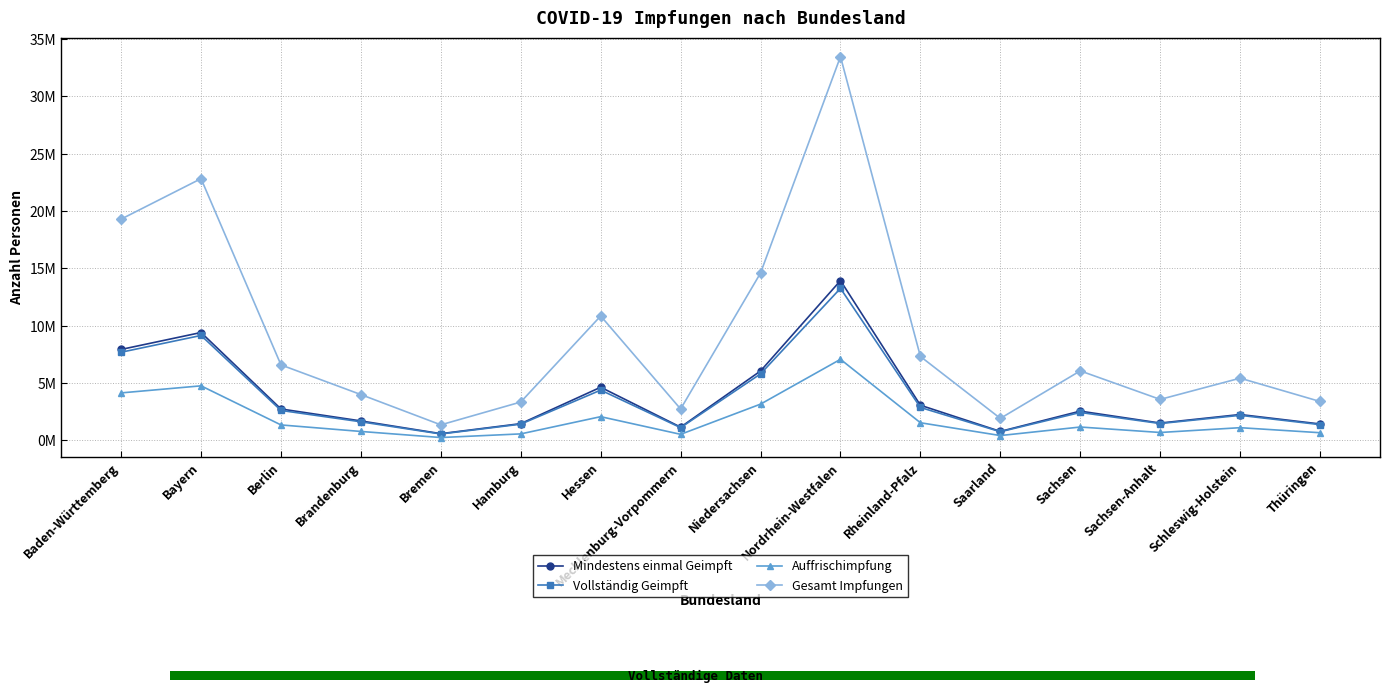

Reading left to right, extract all data points from this chart.

Mindestens einmal Geimpft: Baden-Württemberg=7935347	Bayern=9412794	Berlin=2744059	Brandenburg=1701554	Bremen=590547	Hamburg=1464591	Hessen=4640035	Mecklenburg-Vorpommern=1159327	Niedersachsen=6057715	Nordrhein-Westfalen=13938913	Rheinland-Pfalz=3069532	Saarland=787467	Sachsen=2557088	Sachsen-Anhalt=1516715	Schleswig-Holstein=2261030	Thüringen=1436650
Vollständig Geimpft: Baden-Württemberg=7692118	Bayern=9155592	Berlin=2616440	Brandenburg=1626534	Bremen=562781	Hamburg=1421262	Hessen=4390025	Mecklenburg-Vorpommern=1115720	Niedersachsen=5806220	Nordrhein-Westfalen=13262119	Rheinland-Pfalz=2875378	Saarland=758442	Sachsen=2440565	Sachsen-Anhalt=1474523	Schleswig-Holstein=2190502	Thüringen=1379752
Auffrischimpfung: Baden-Württemberg=4145730	Bayern=4762648	Berlin=1353016	Brandenburg=784269	Bremen=254017	Hamburg=571312	Hessen=2072923	Mecklenburg-Vorpommern=533299	Niedersachsen=3167663	Nordrhein-Westfalen=7074242	Rheinland-Pfalz=1543176	Saarland=426775	Sachsen=1170162	Sachsen-Anhalt=694597	Schleswig-Holstein=1112590	Thüringen=673944
Gesamt Impfungen: Baden-Württemberg=19299396	Bayern=22829619	Berlin=6588017	Brandenburg=4000509	Bremen=1360121	Hamburg=3351031	Hessen=10854275	Mecklenburg-Vorpommern=2742967	Niedersachsen=14600994	Nordrhein-Westfalen=33473038	Rheinland-Pfalz=7322647	Saarland=1923903	Sachsen=6067224	Sachsen-Anhalt=3578481	Schleswig-Holstein=5430710	Thüringen=3397141